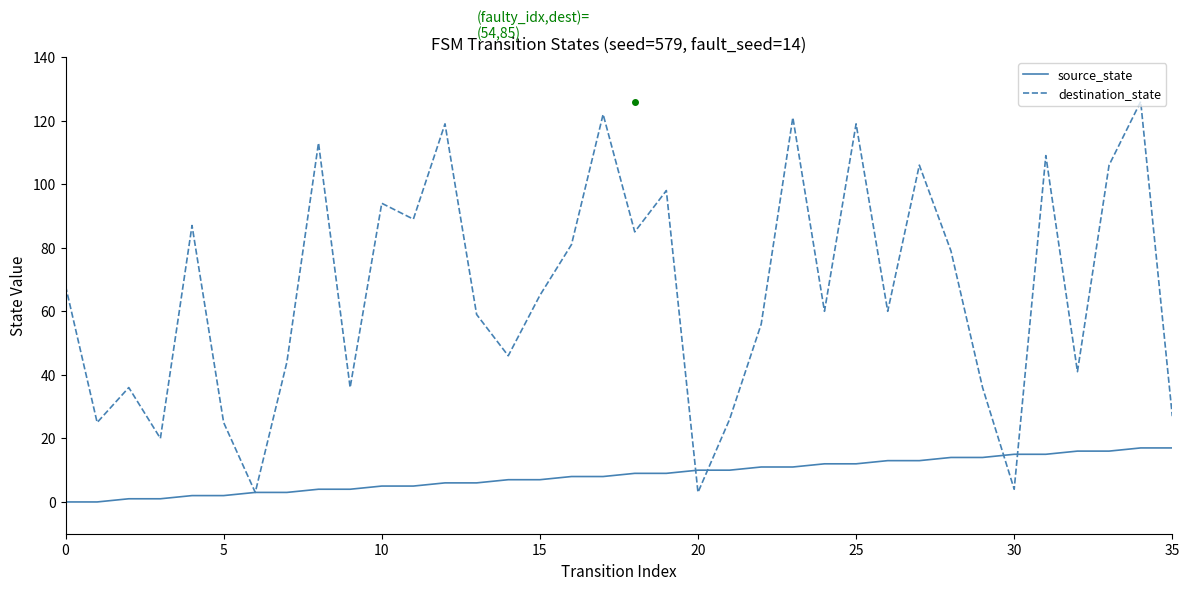

Reading left to right, list all the values displayed in this chart.

source_state: 0	0	1	1	2	2	3	3	4	4	5	5	6	6	7	7	8	8	9	9	10	10	11	11	12	12	13	13	14	14	15	15	16	16	17	17
destination_state: 68	25	36	20	87	25	3	44	113	36	94	89	119	59	46	65	81	122	85	98	3	26	56	121	60	119	60	106	79	36	4	109	41	106	126	27